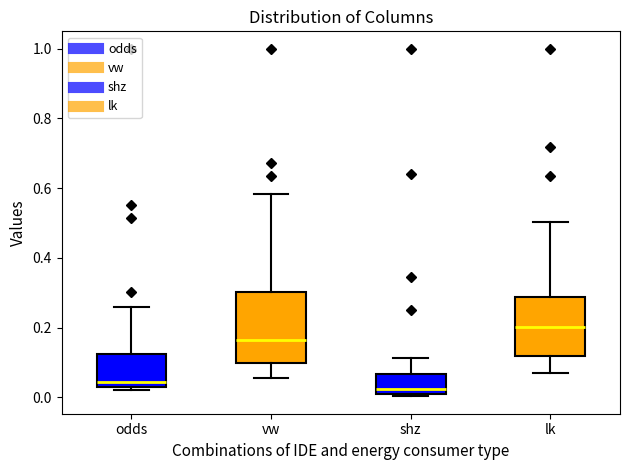

Reading left to right, transcribe this box plot: for each box, give where its median line is, the range the box spans, and where its two whiskers end, as read against the y-axis. The values are not printed on the chart, so give them approximately, as read against the axis.

odds: median 0.04, box 0.02 to 0.12, whiskers 0.02 (just below the box's lower edge) to 0.26
vw: median 0.16, box 0.10 to 0.30, whiskers 0.06 to 0.58
shz: median 0.02, box 0.00 to 0.06, whiskers 0.00 (just below the box's lower edge) to 0.12
lk: median 0.20, box 0.12 to 0.28, whiskers 0.08 to 0.50